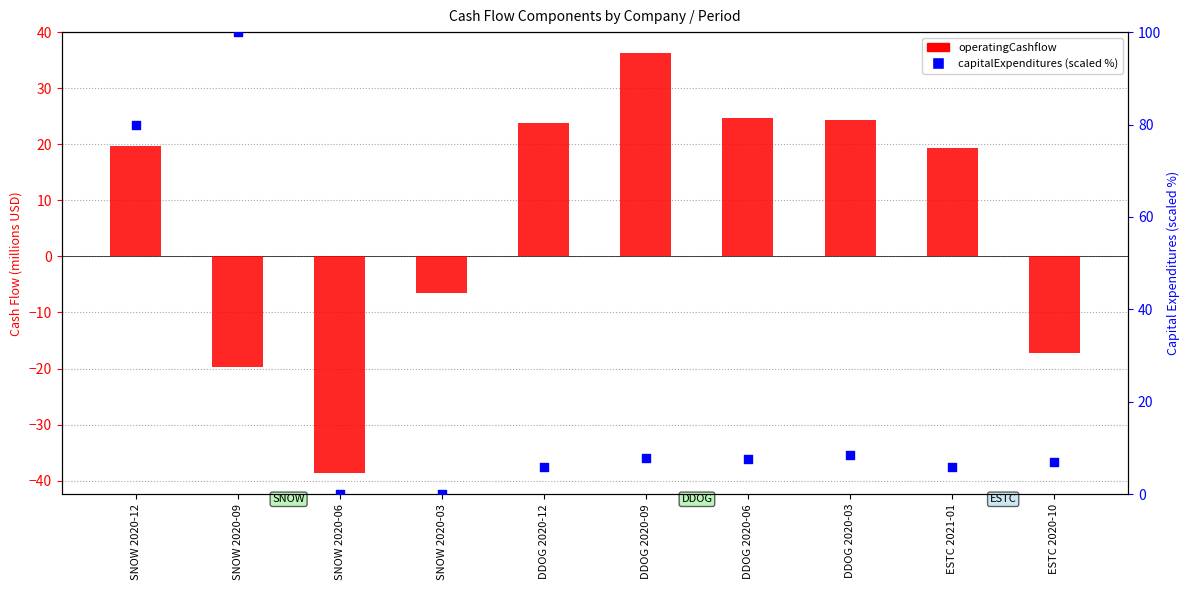

Which series has the largest Y range (max minus min)?

capitalExpenditures (scaled)